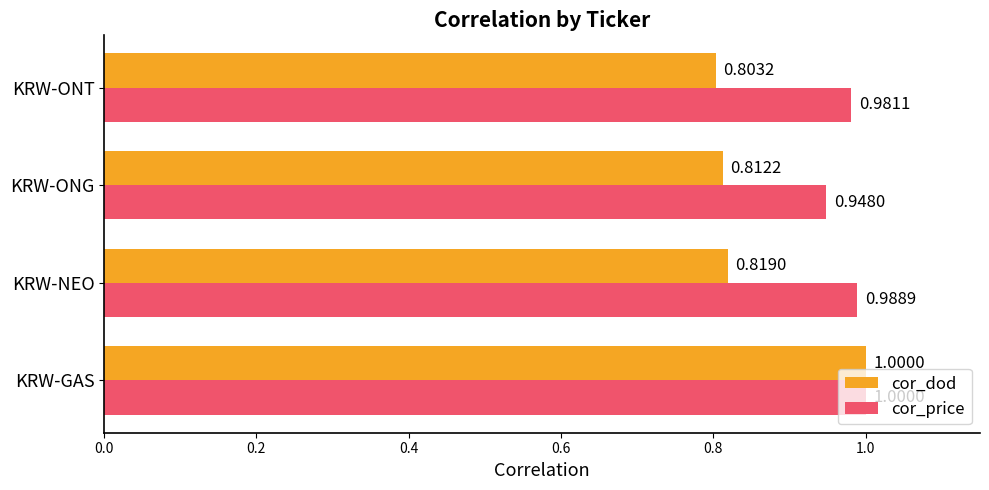

At KRW-ONG, list the series in order from largest to smallest.

cor_price, cor_dod